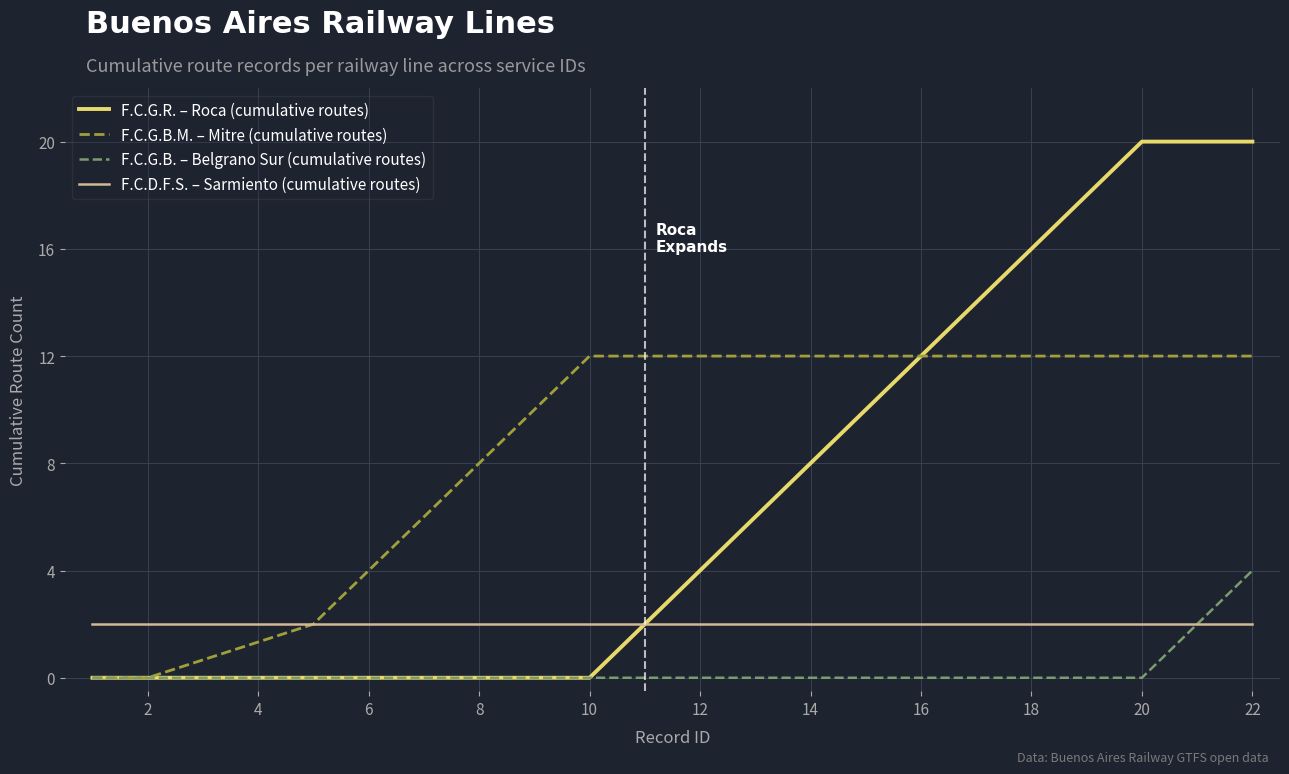

Which series has the widest spread of values?

F.C.G.R. – Roca (cumulative routes)